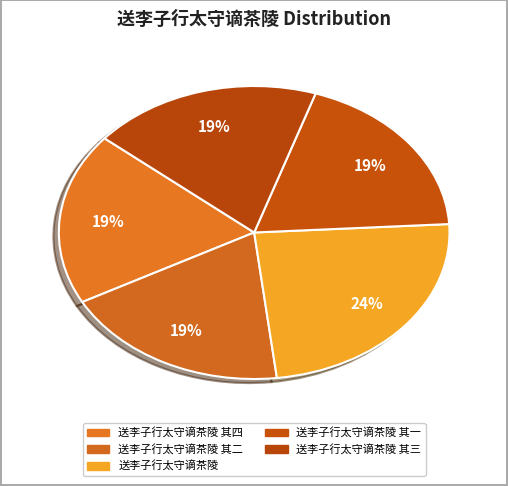

Does any single category account for the majority?

No